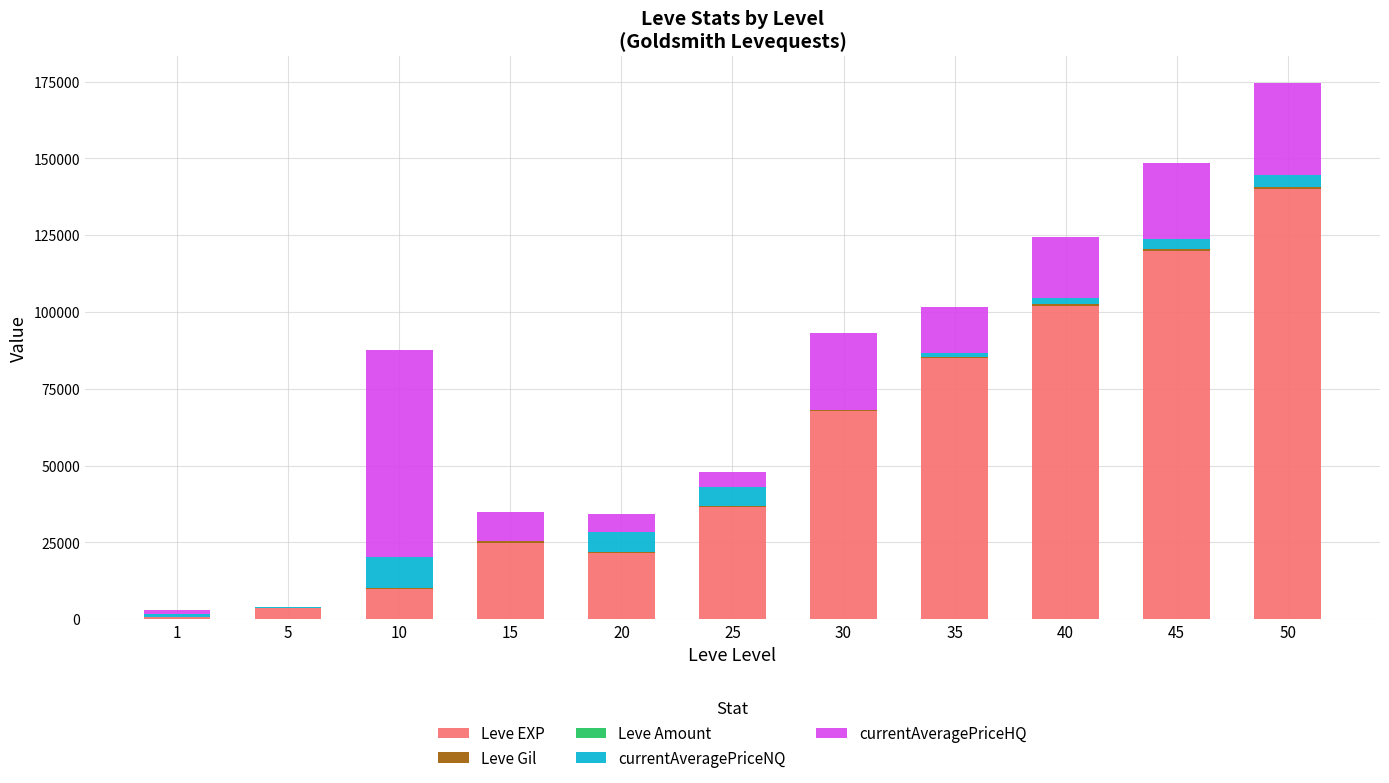

Is it true that Leve Gil equals 560 at 40?

True